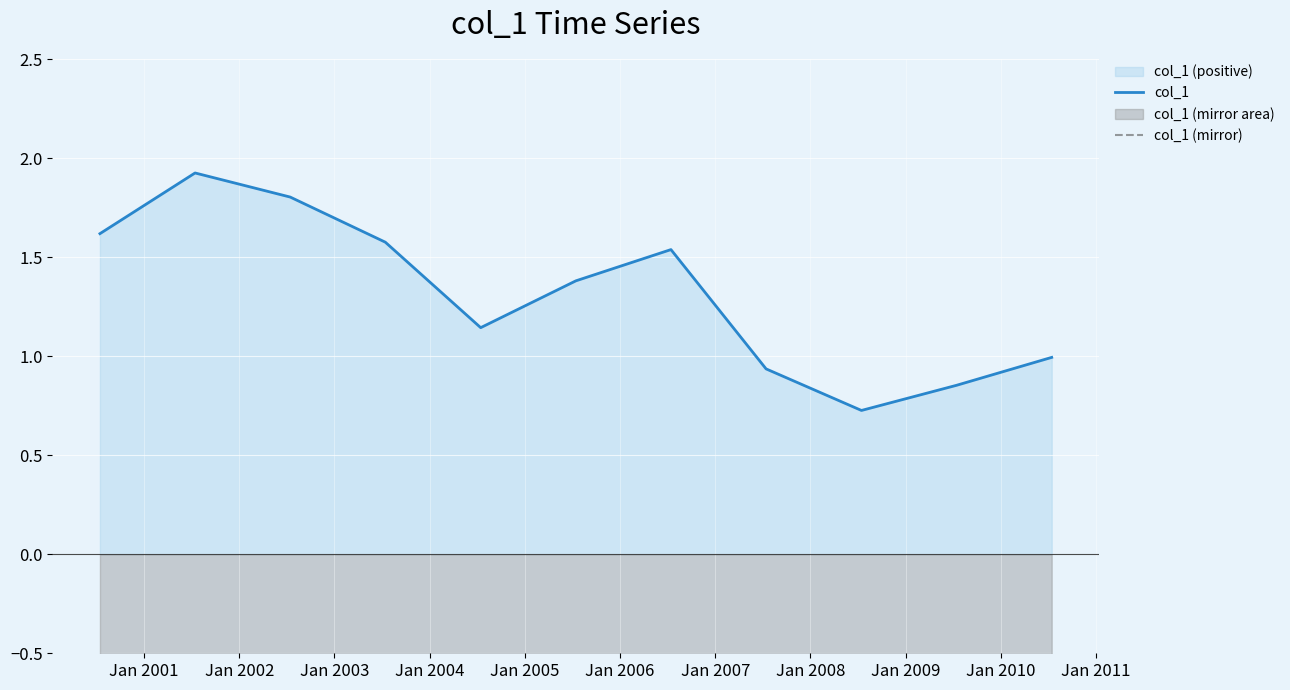

What is the value of the col_1 point at the 4th from the left?

1.6